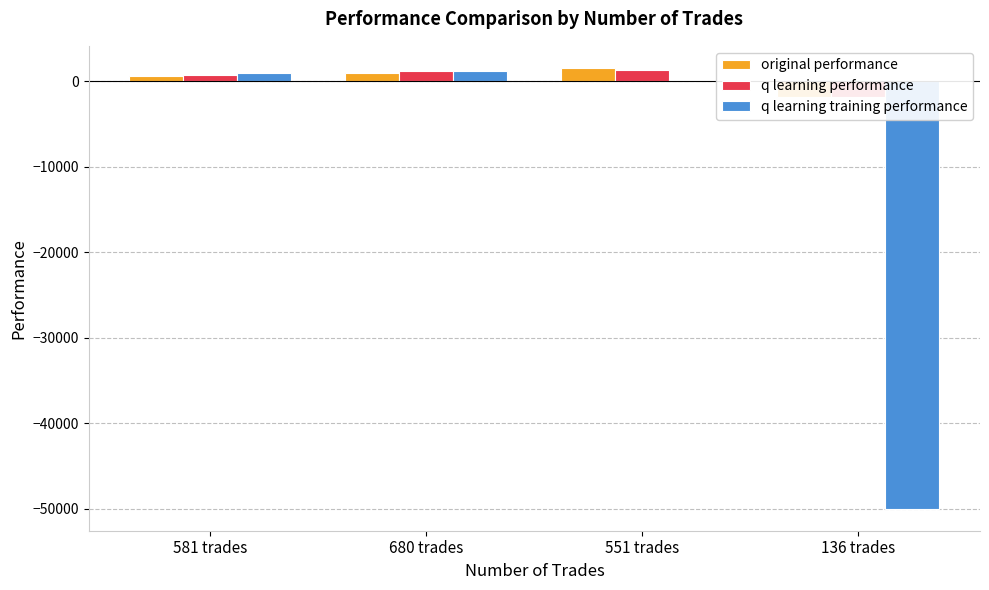

Where does the original performance series first go above 908?

680 trades